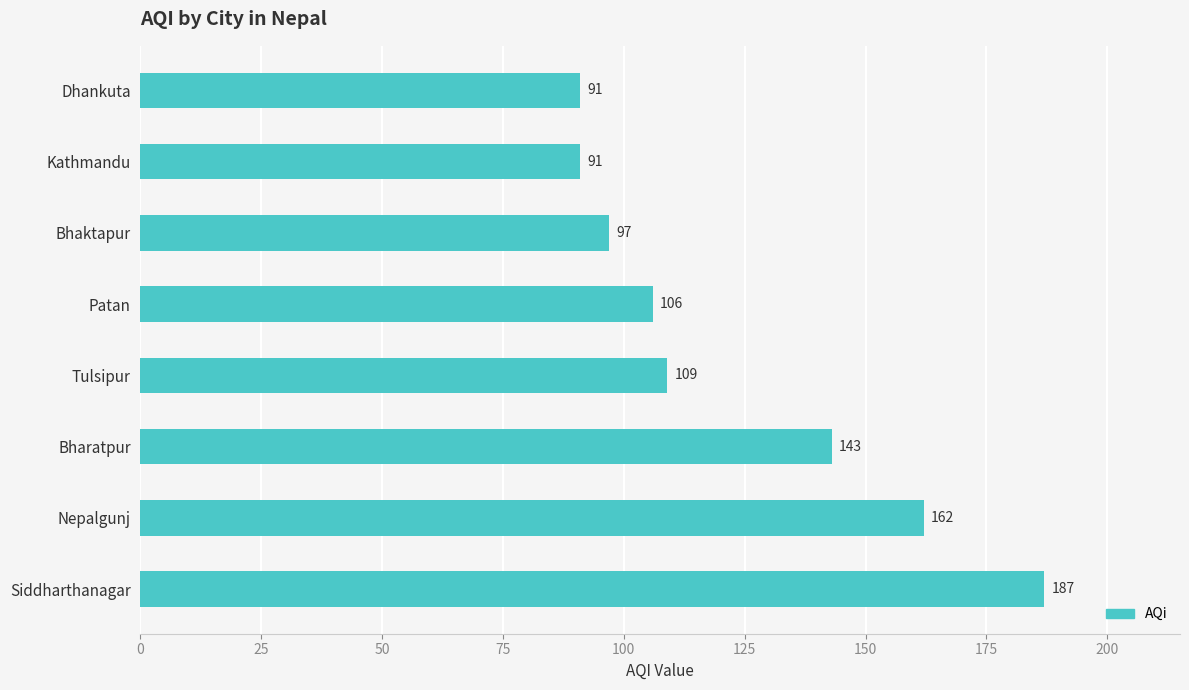

What position from the top is Siddharthanagar?

8